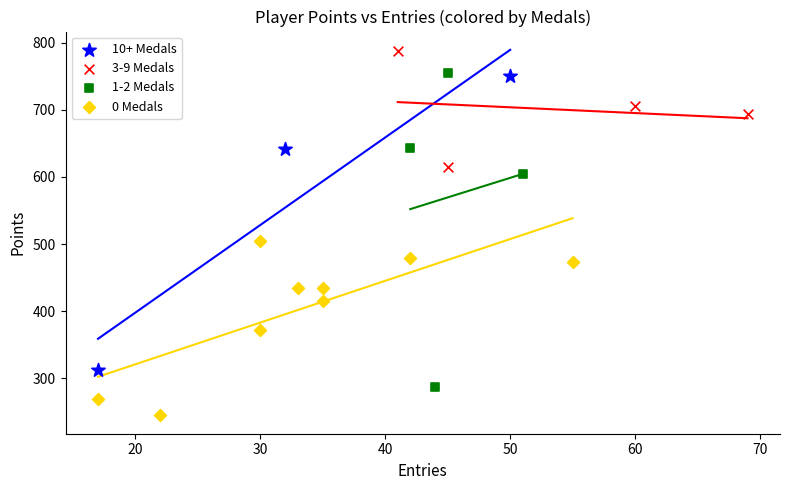

Which series contains the lowest Y value?

0 Medals